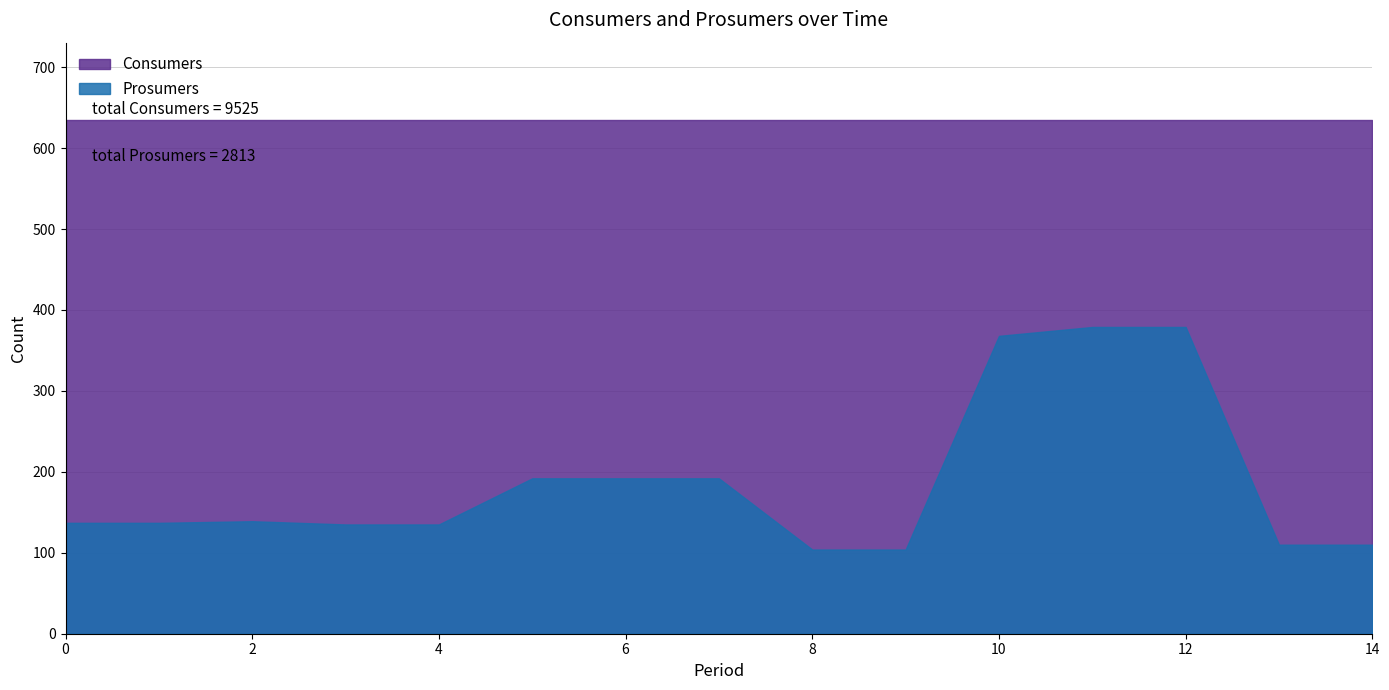

Reading left to right, extract all data points from this chart.

Consumers: 0=635	1=635	2=635	3=635	4=635	5=635	6=635	7=635	8=635	9=635	10=635	11=635	12=635	13=635	14=635
Prosumers: 0=137	1=137	2=139	3=135	4=135	5=192	6=192	7=192	8=104	9=104	10=368	11=379	12=379	13=110	14=110